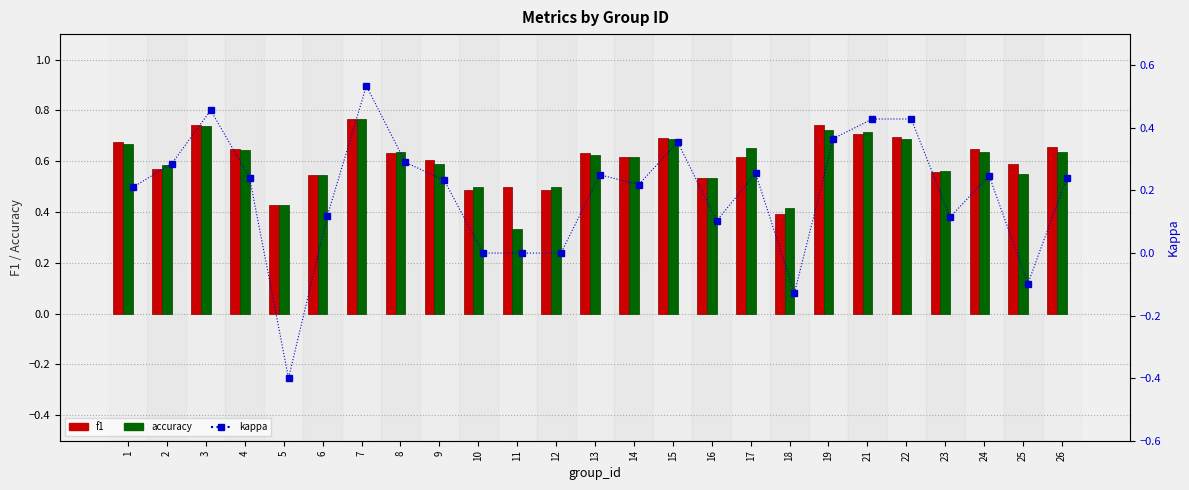

What is the highest value of the accuracy series?

0.8